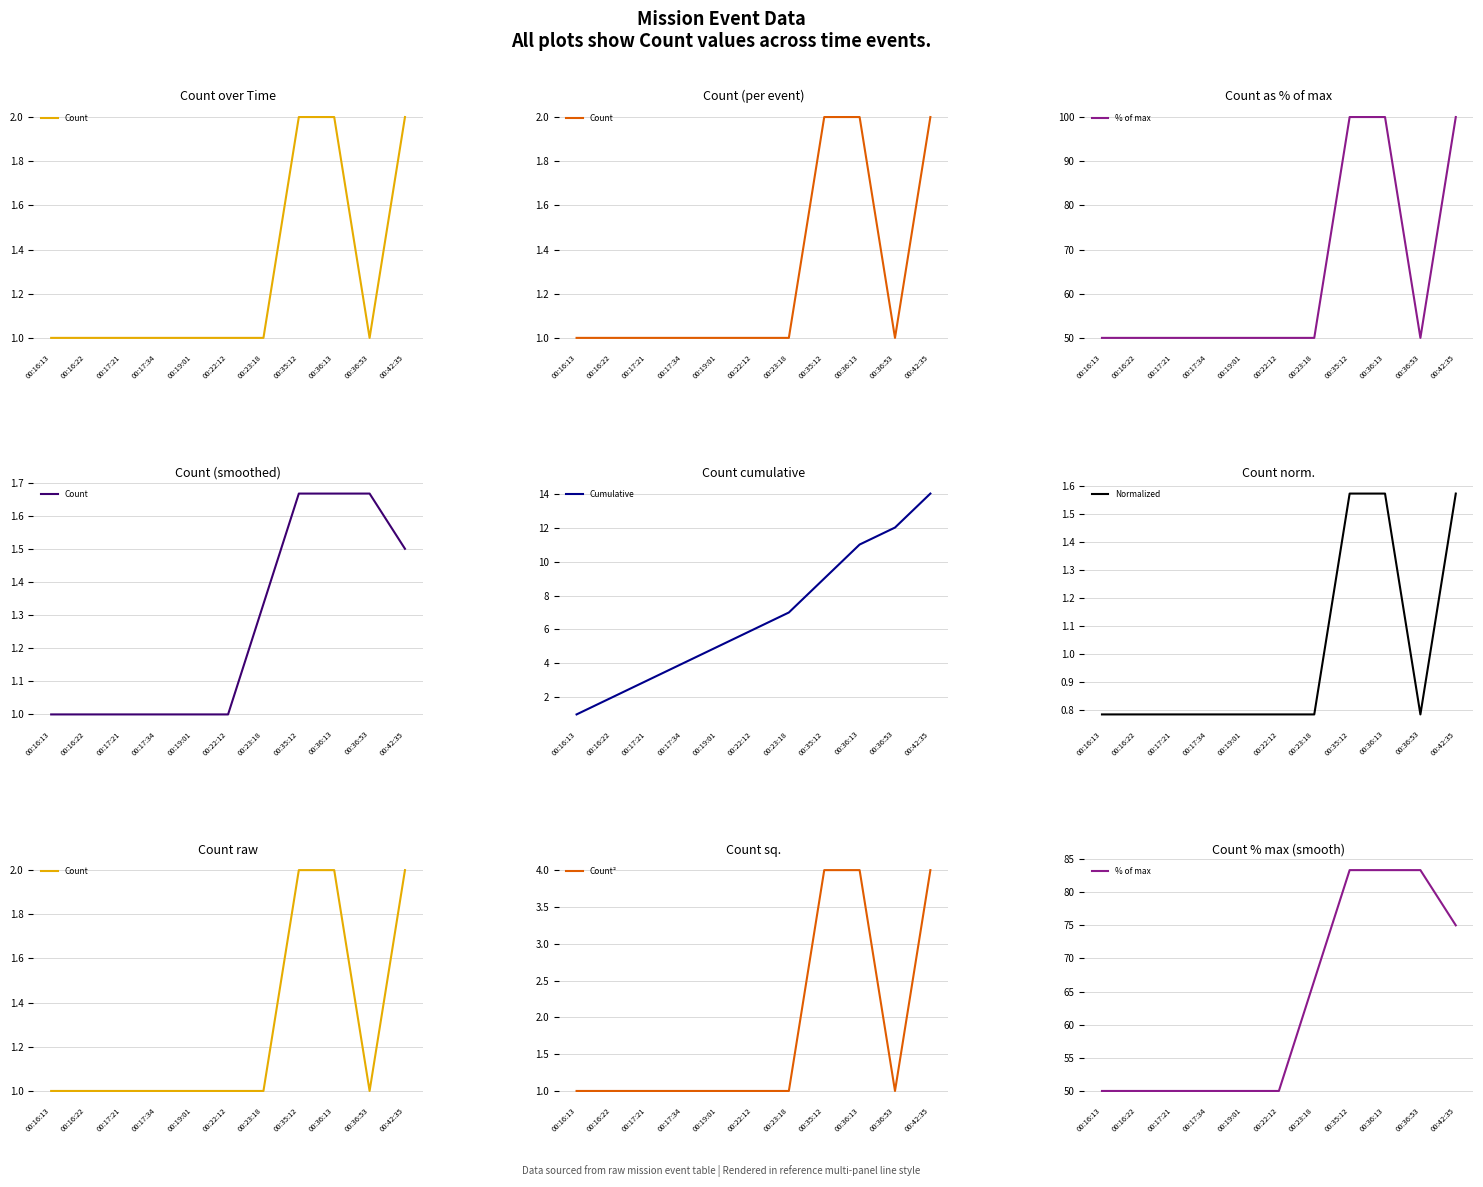

True or false: Count and % of max cross at least once.

False